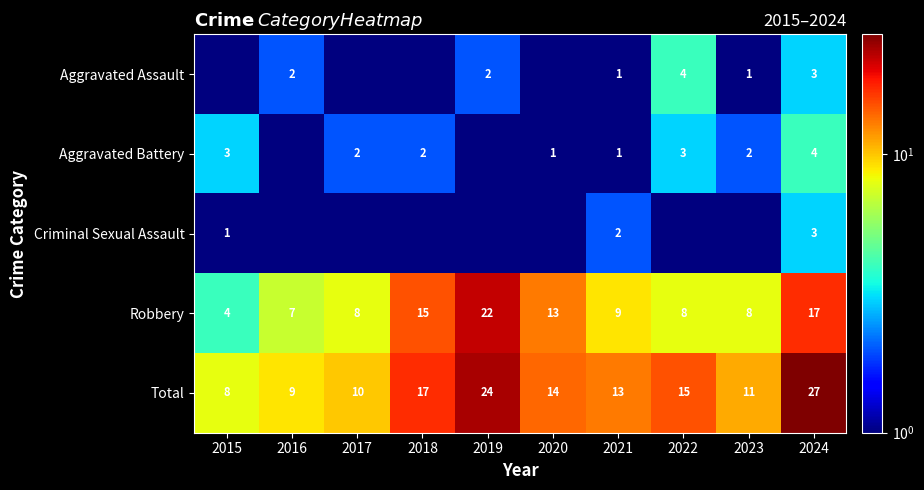

The Aggravated Battery series shows 1.0 at 2020. True or false?

True